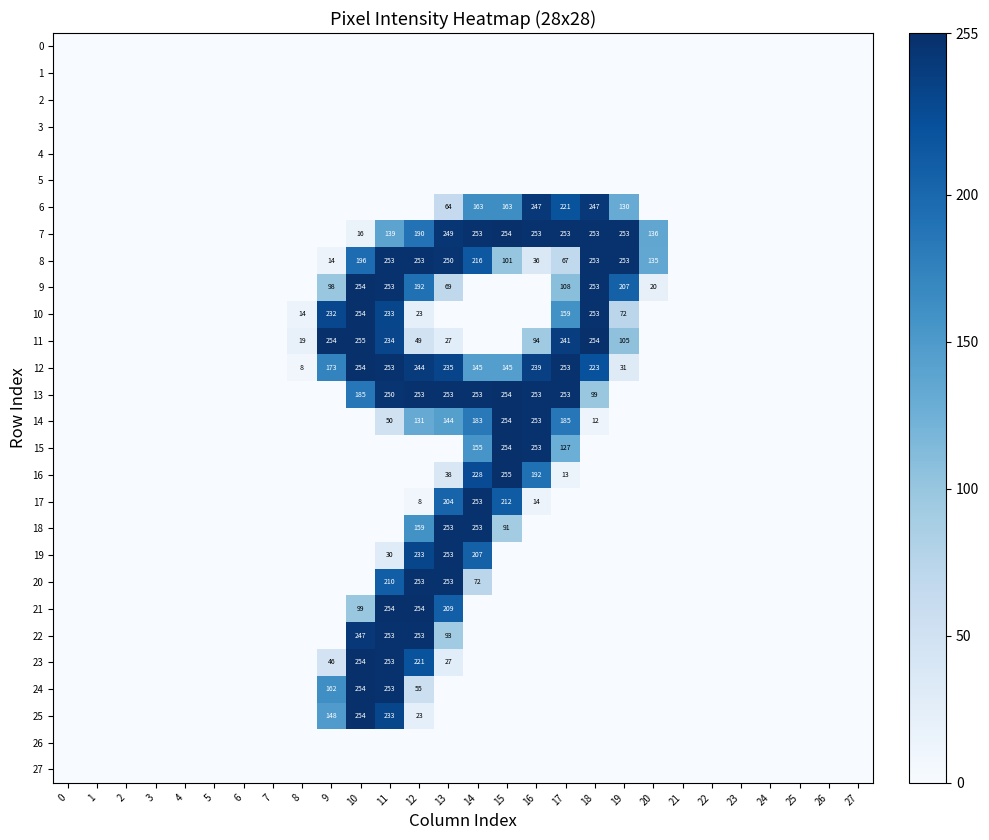

The 13 series shows 253 at 12. True or false?

True